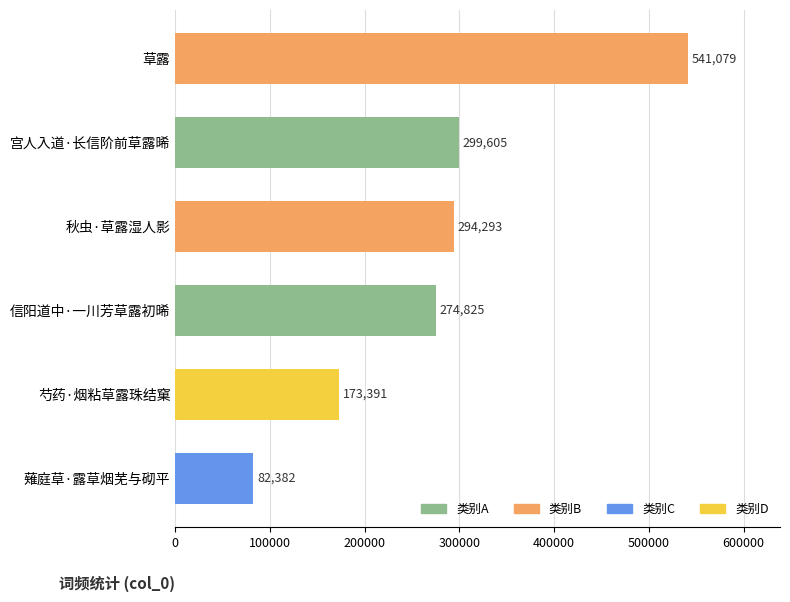

List the labels in order of value, largest first.

草露, 宫人入道·长信阶前草露晞, 秋虫·草露湿人影, 信阳道中·一川芳草露初晞, 芍药·烟粘草露珠结窠, 薙庭草·露草烟芜与砌平